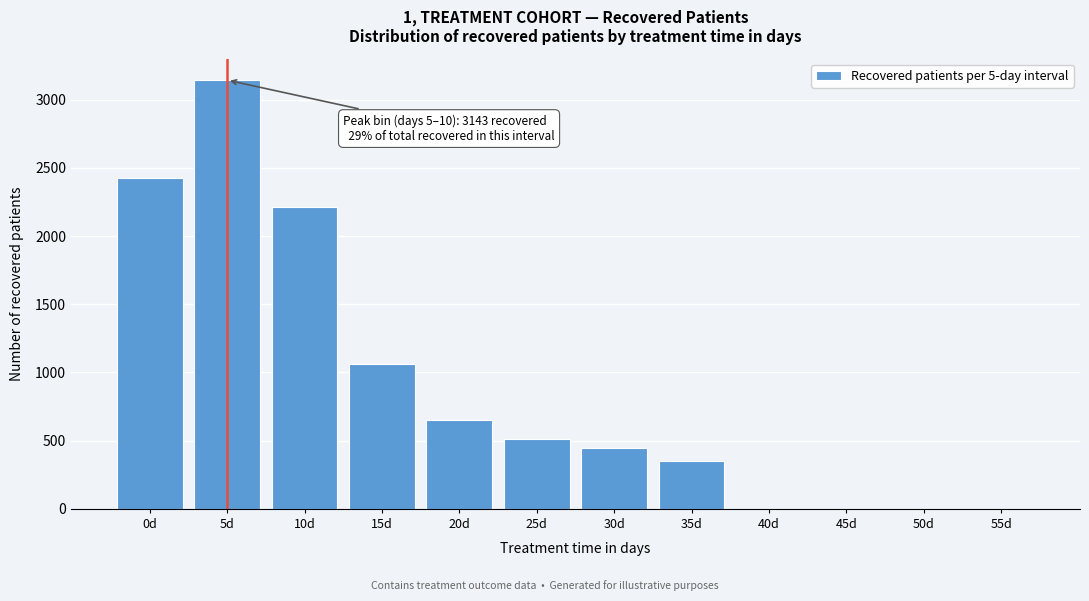

Reading left to right, what are all the values shown in this chart?

0d=2424	5d=3143	10d=2210	15d=1065	20d=655	25d=511	30d=446	35d=350	40d=0	45d=0	50d=0	55d=0